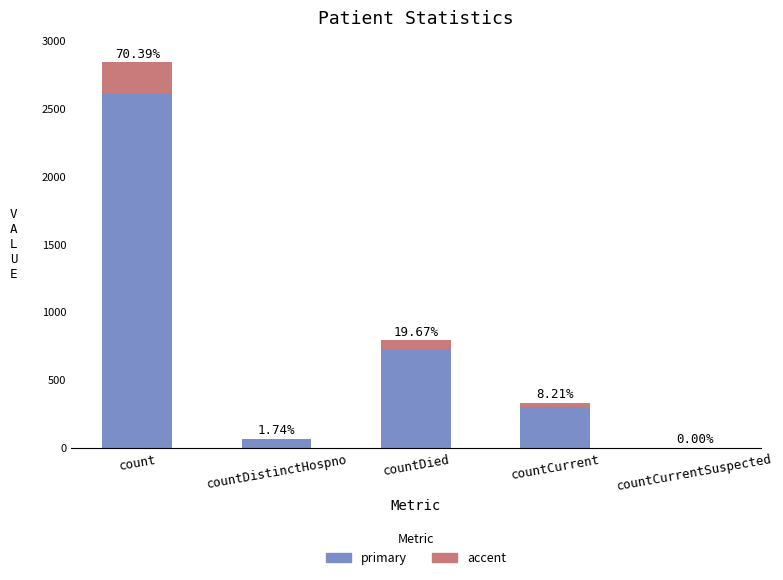

Are the bars grouped side by side (vs. stacked)?

No